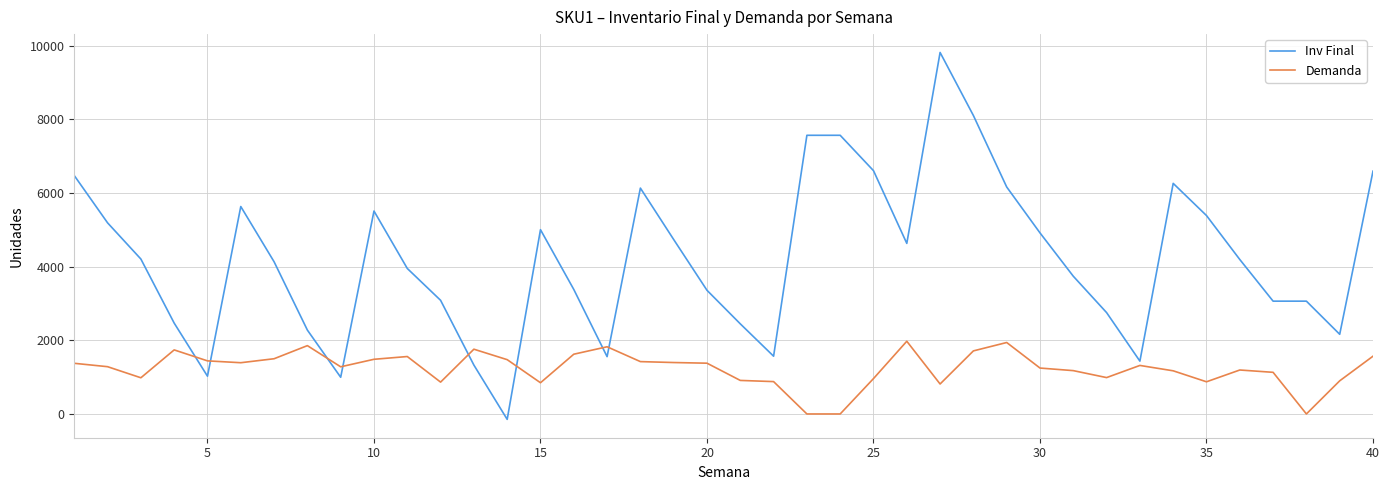

After their last crossing, which series has the higher values: Demanda or Inv Final?

Inv Final